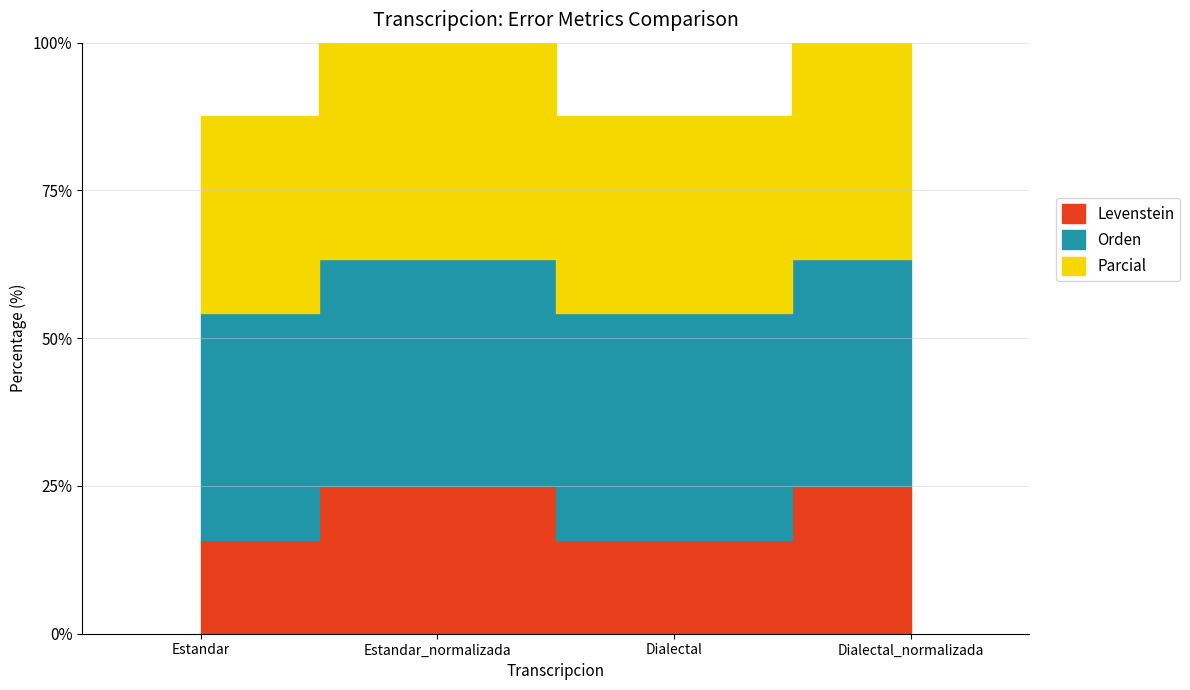

What is the label of the 4th point from the right?

Estandar